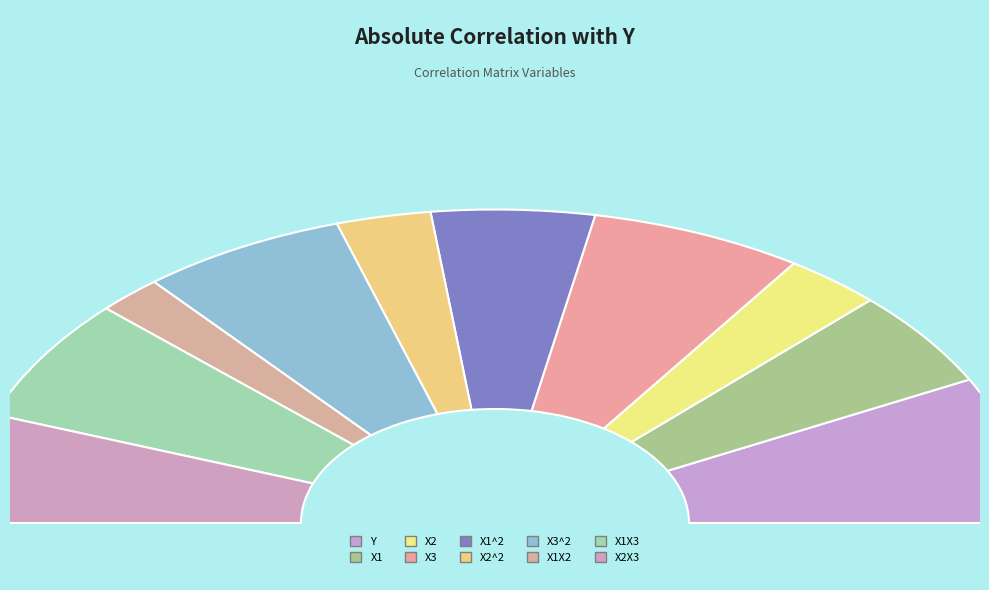

Which has a higher value, X1X3 or Y?

Y